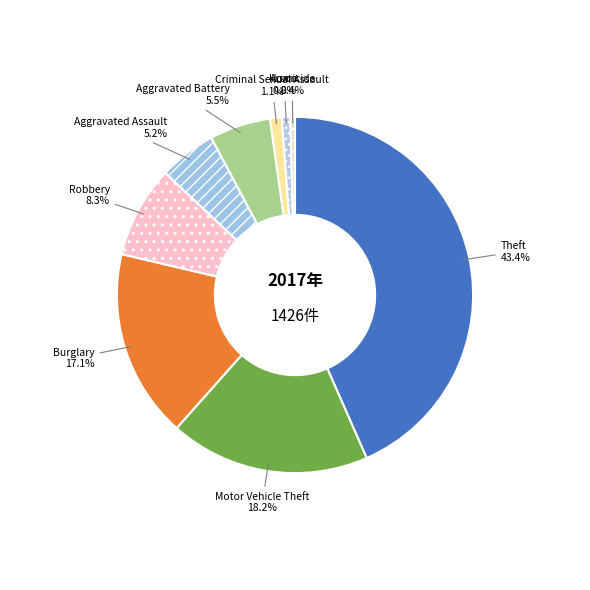

What percentage do Criminal Sexual Assault and Homicide together represent?

1.5%